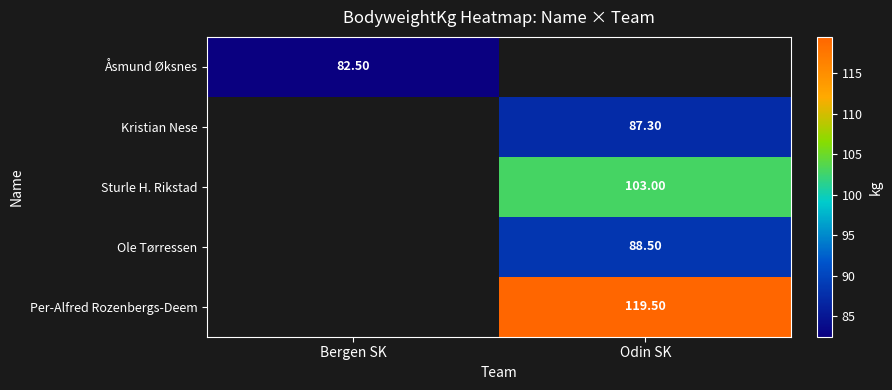

Is it true that Åsmund Øksnes equals -28.5 at Odin SK?

False